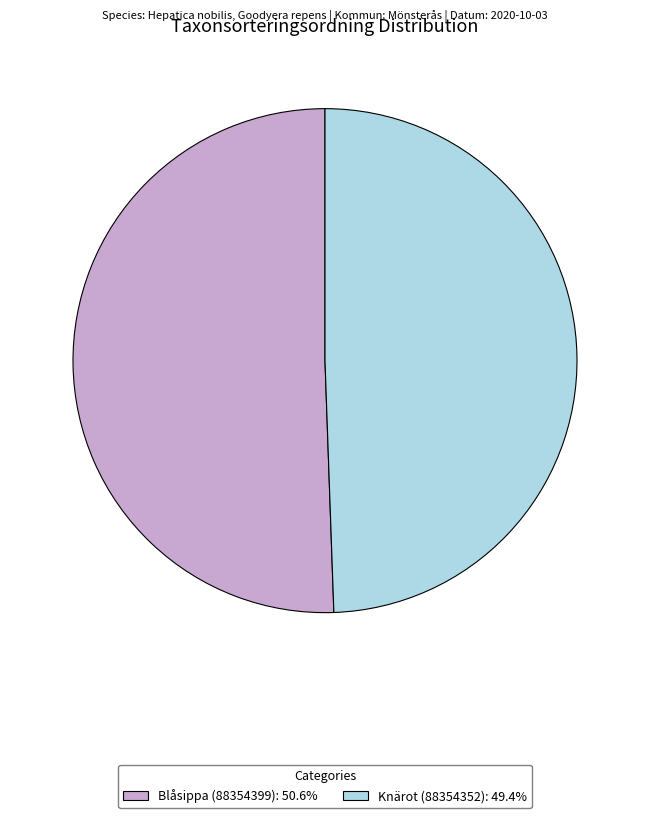

Rank the categories by value from lowest to highest.

Knärot (88354352), Blåsippa (88354399)